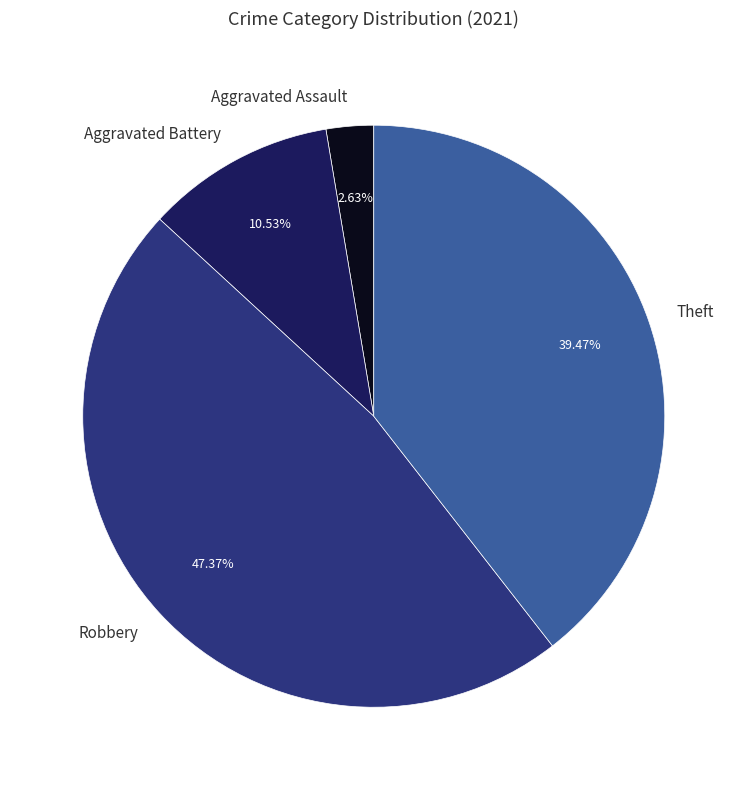

Does Aggravated Assault represent more than half of the total?

No